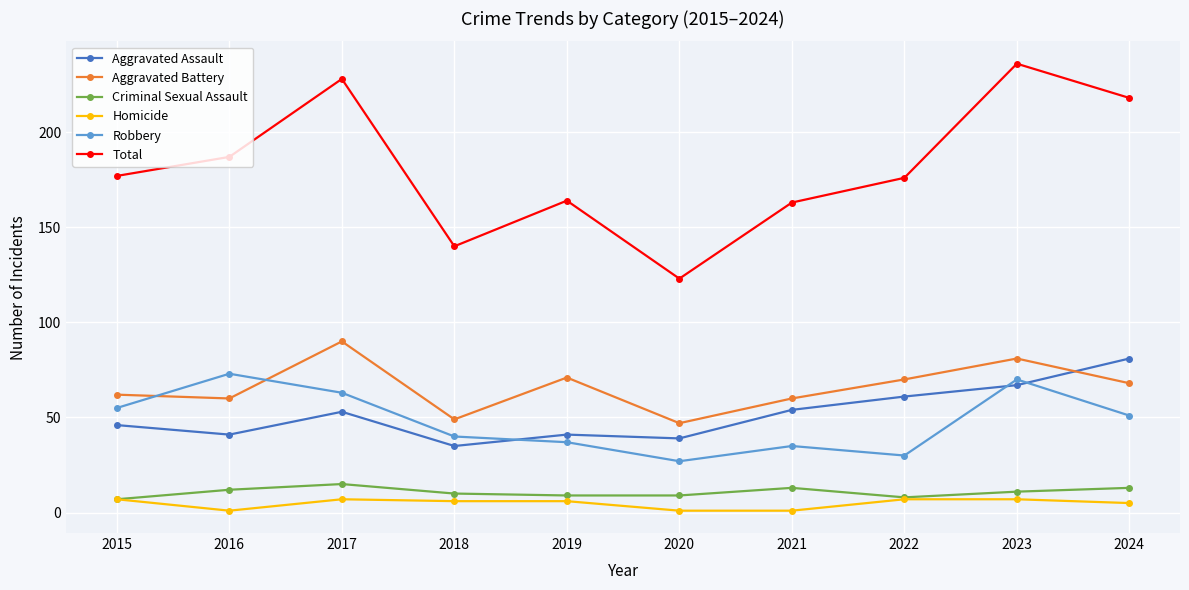

Where is the first local maximum for Robbery?

2016